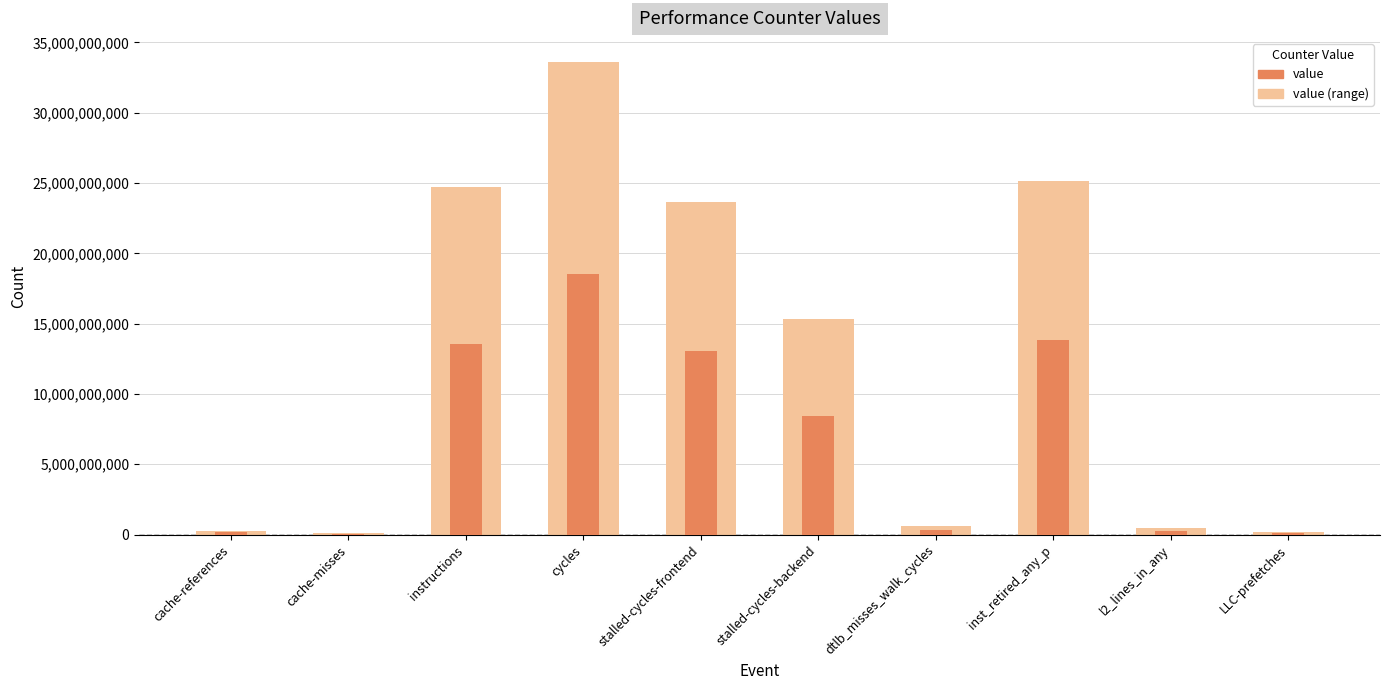

What position from the left is l2_lines_in_any?

9